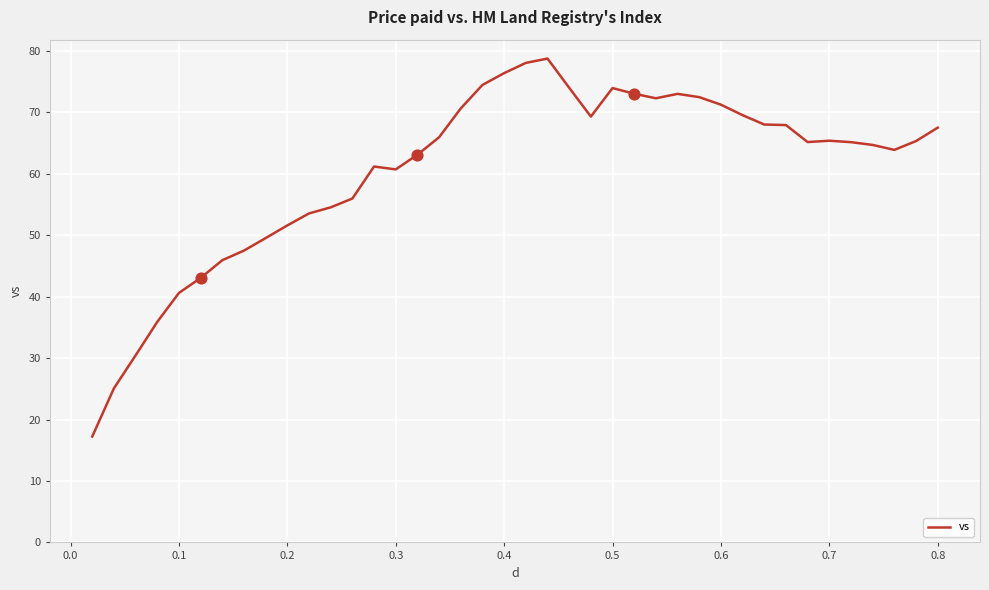

What is the greatest value displayed?

78.8